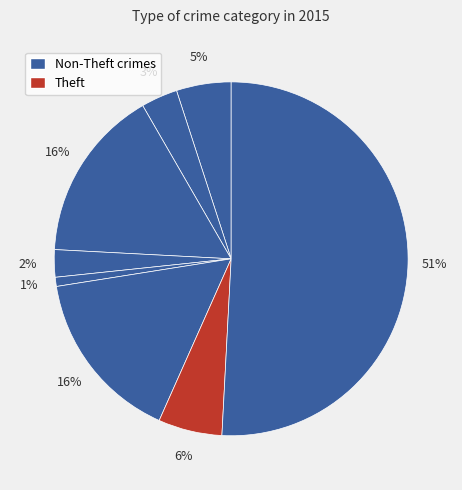

How many segments does this pie chart have?

8